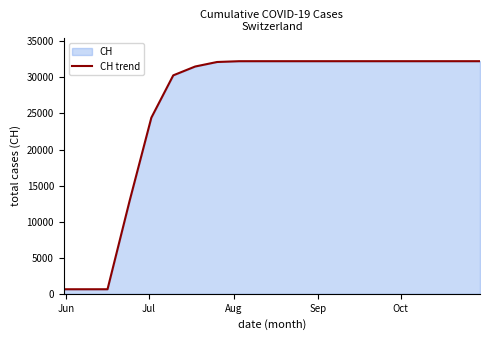

What is the maximum value shown in the chart?

32246